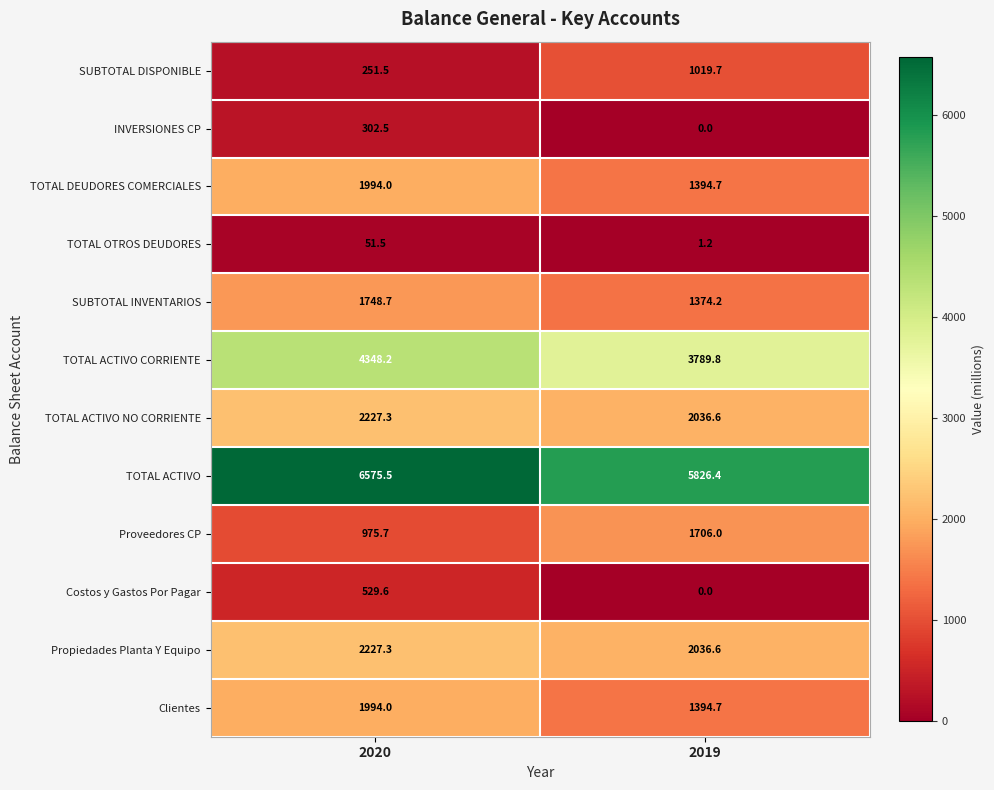

What is the total value across all series at 2019?

20579.9